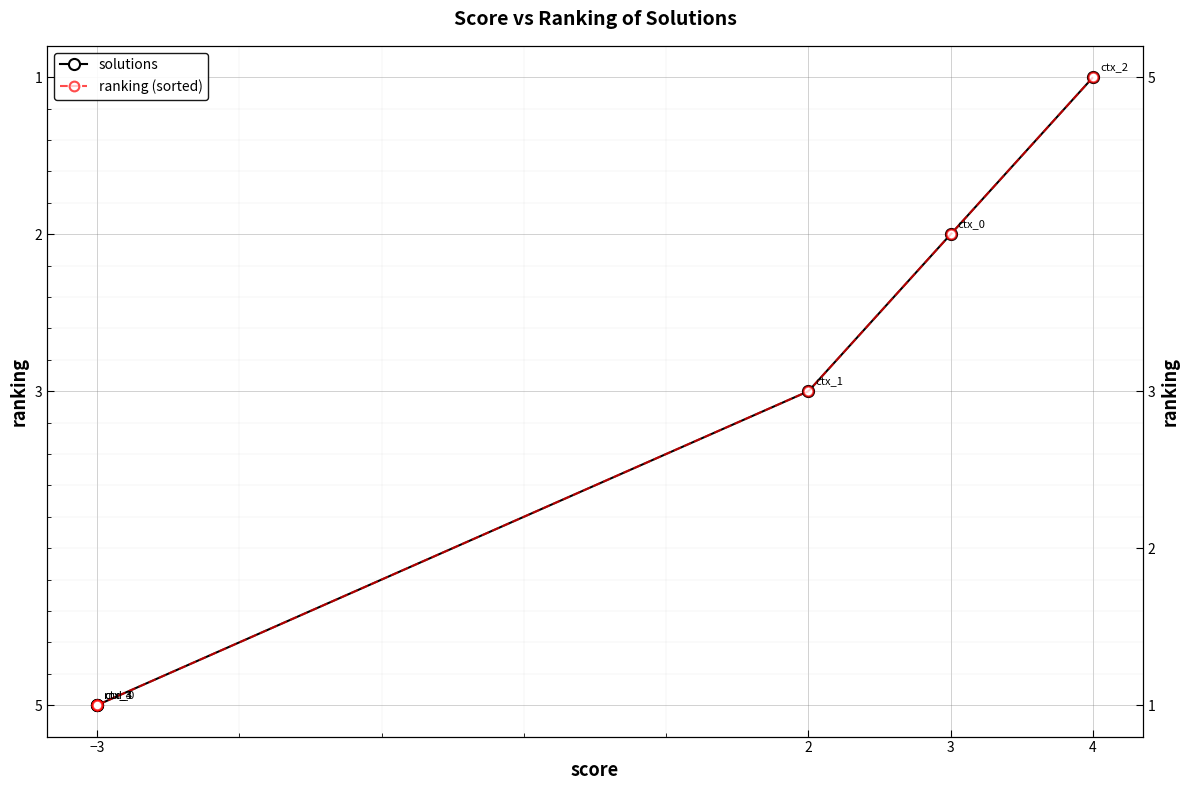

True or false: ranking (sorted) has more than 2 interior local peaks.

False